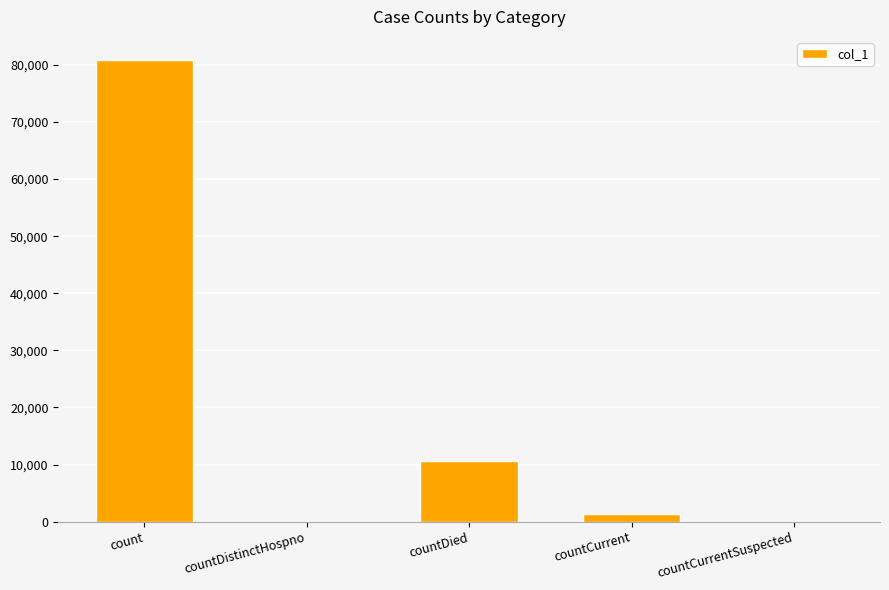

Does the chart contain stacked bars?

No